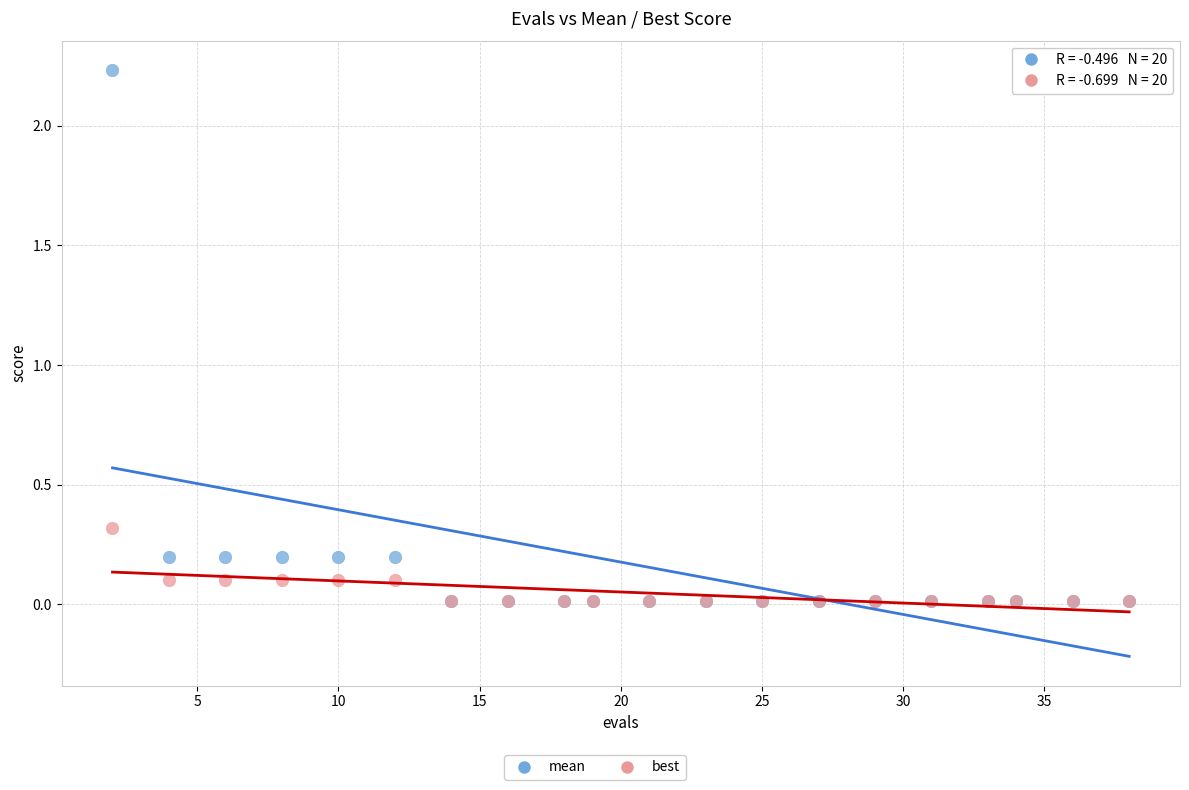

Across all series, what Y value is closest to 1?

0.3